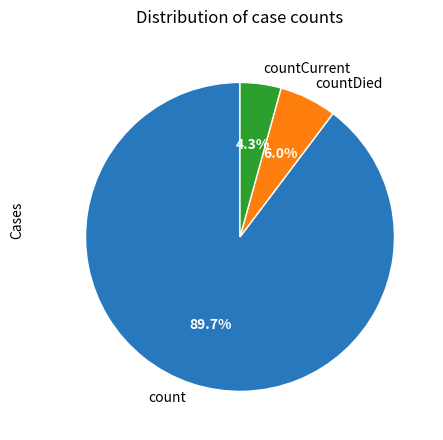

To the nearest percent, what percentage of the pie is countDied?

6%